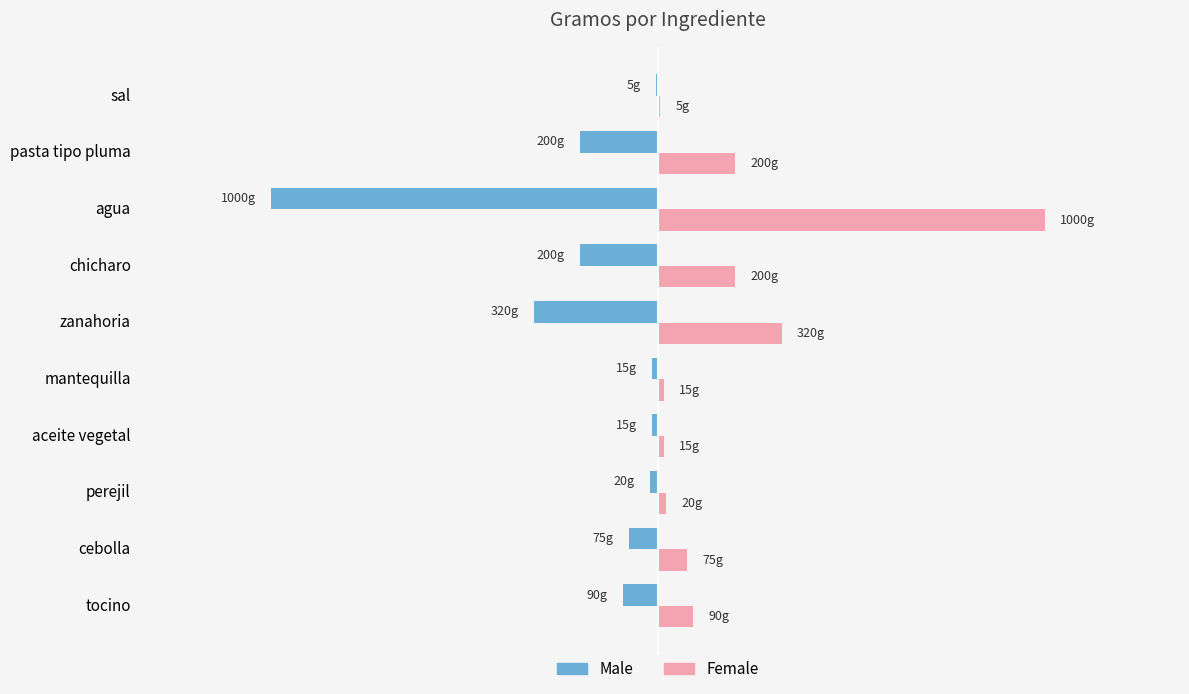

What are all the series names shown in the legend?

Male, Female